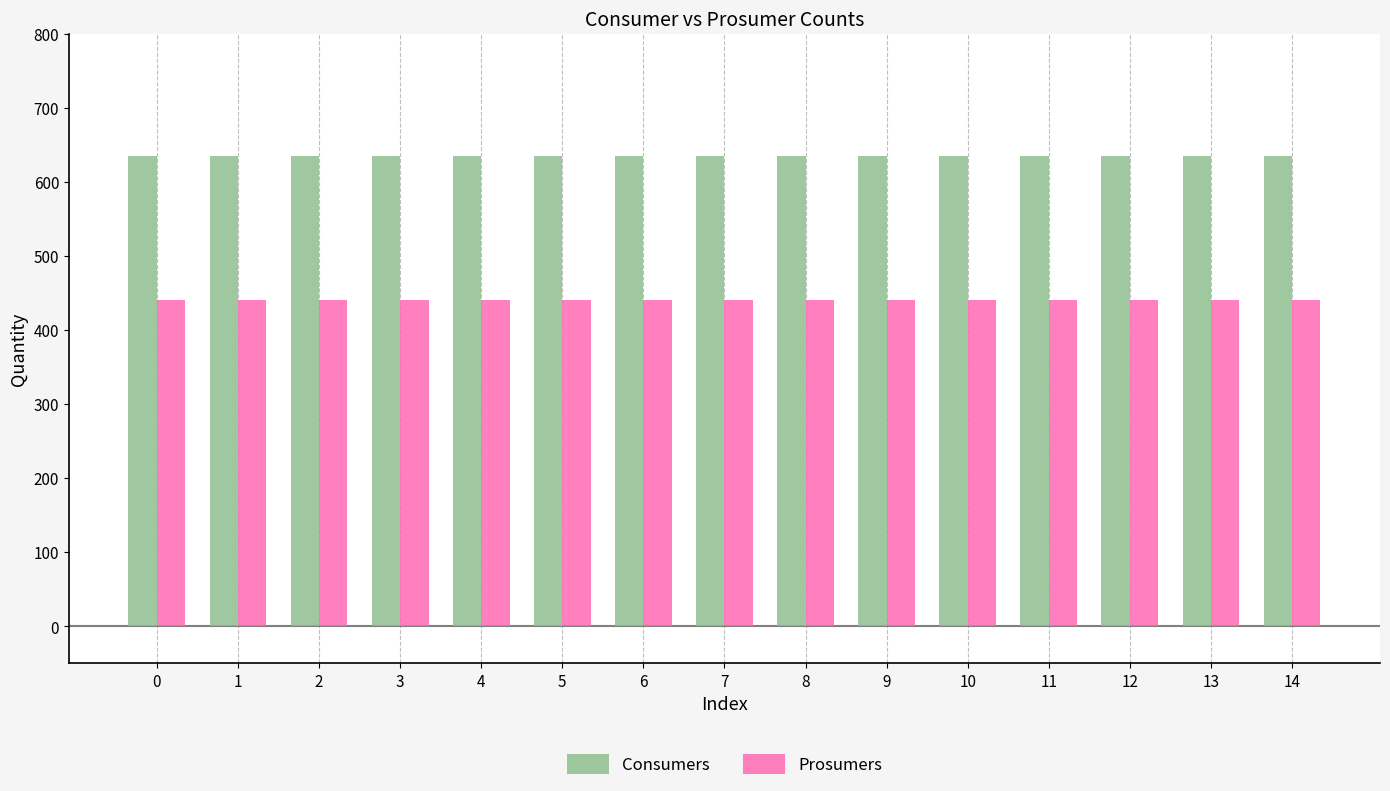

Reading left to right, extract all data points from this chart.

Consumers: 0=635	1=635	2=635	3=635	4=635	5=635	6=635	7=635	8=635	9=635	10=635	11=635	12=635	13=635	14=635
Prosumers: 0=440	1=440	2=440	3=440	4=440	5=440	6=440	7=440	8=440	9=440	10=440	11=440	12=440	13=440	14=440